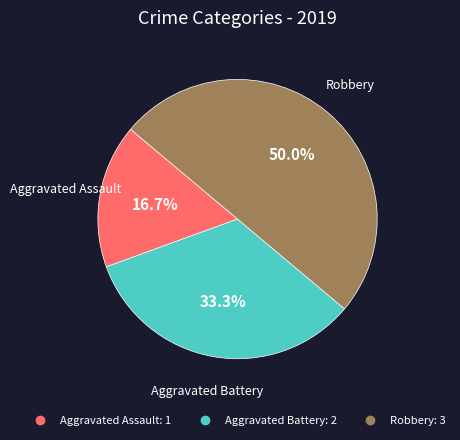

What is the total percentage of Robbery and Aggravated Battery?

83.3%